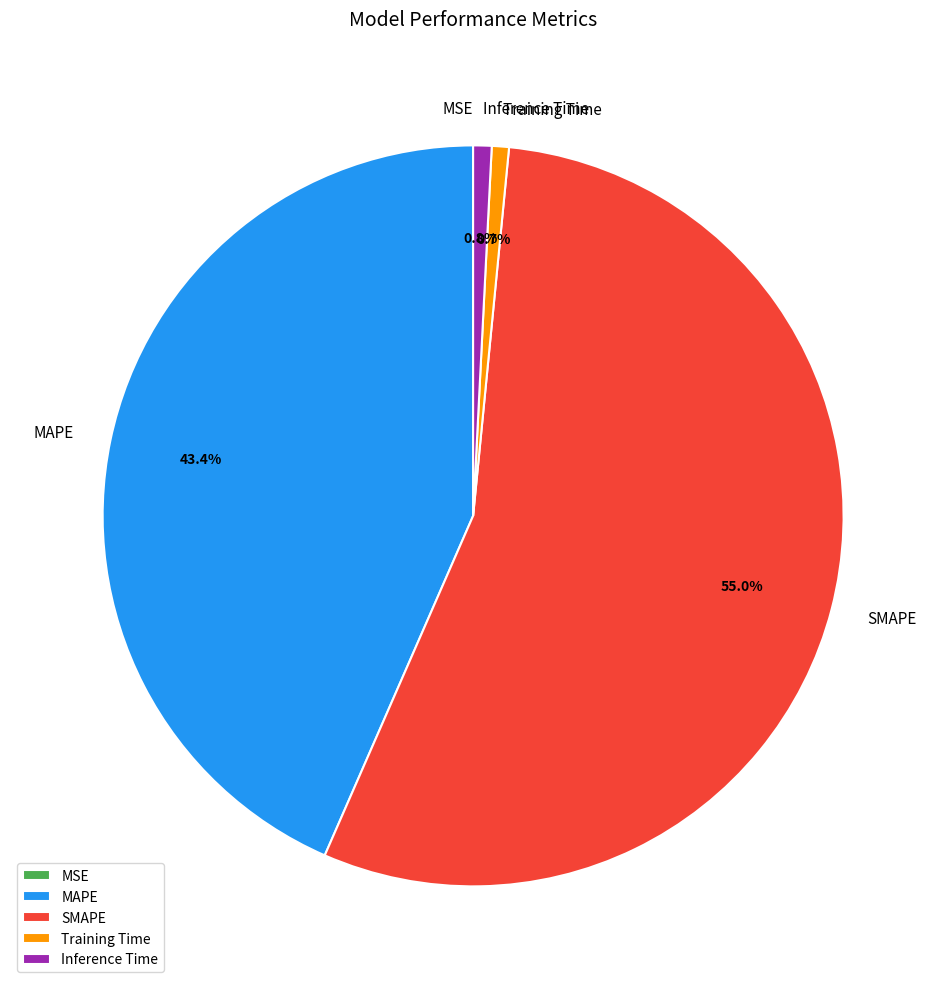

Does any single category account for the majority?

Yes